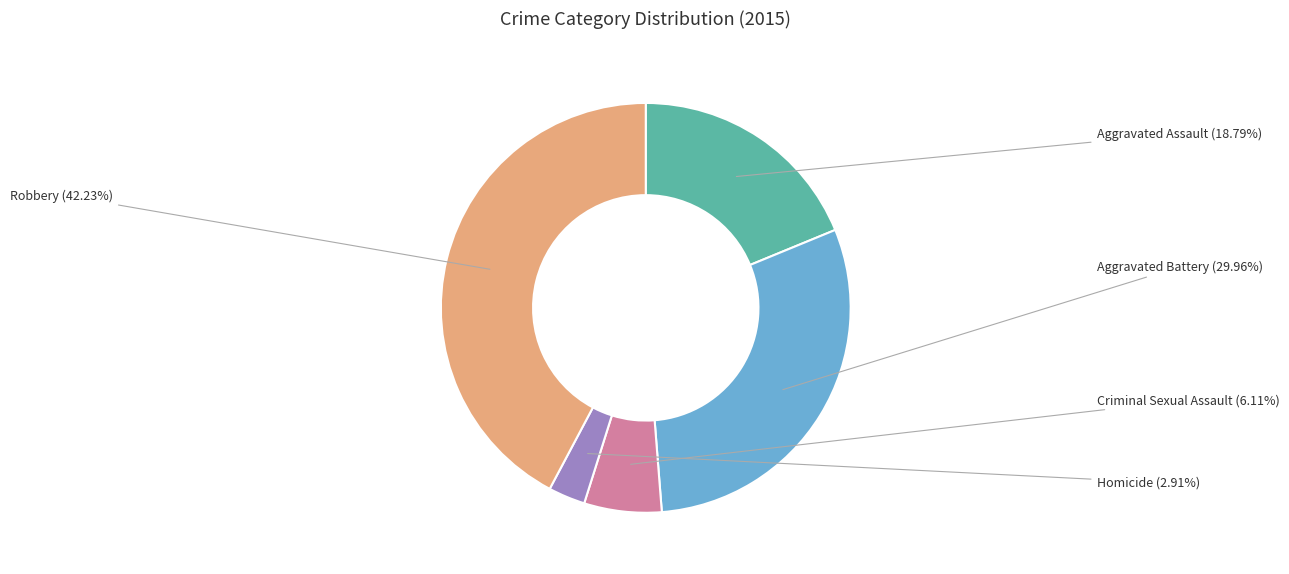

Is there a majority slice in this chart?

No